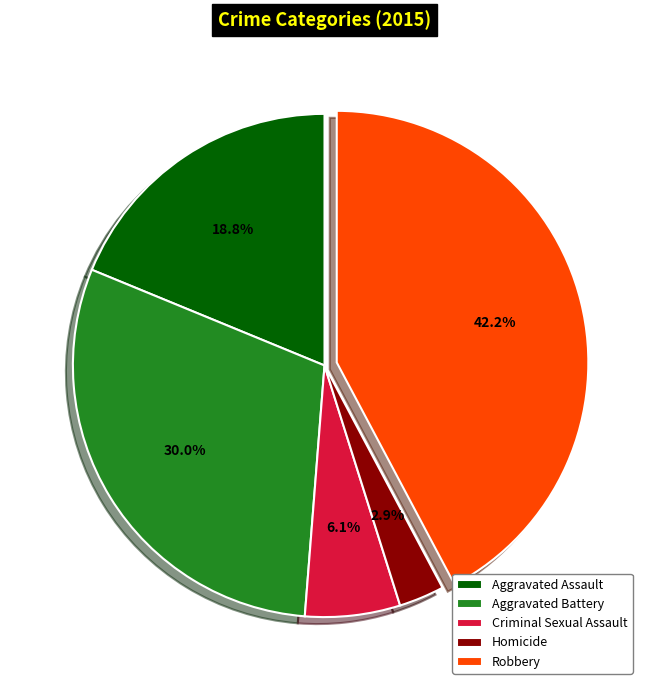

Which slice is the largest?

Robbery